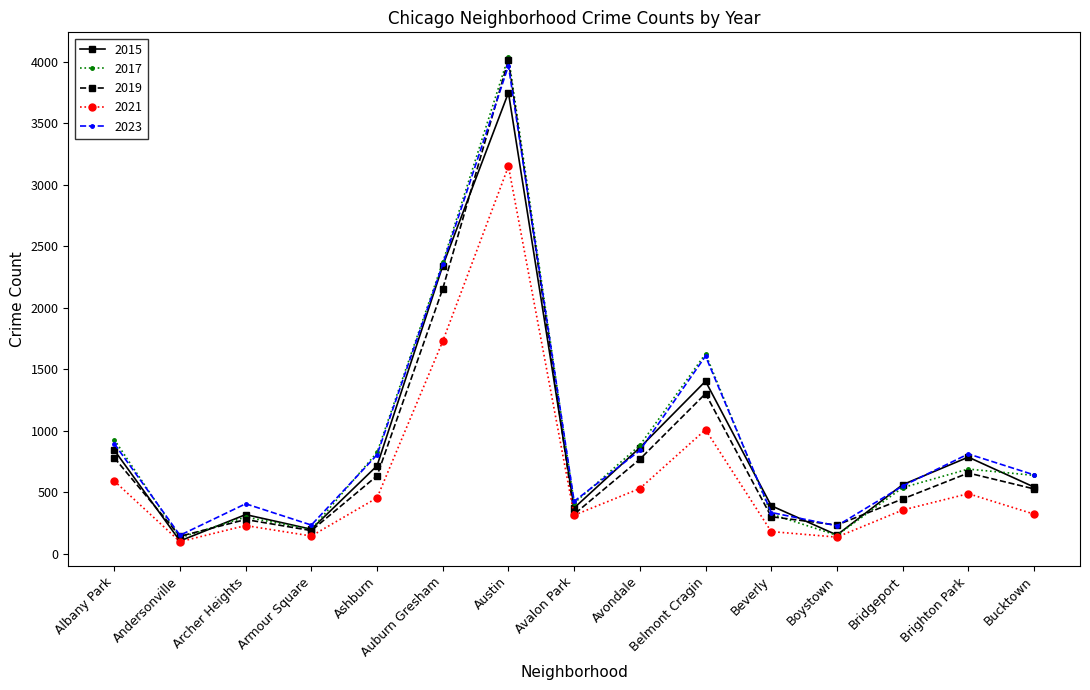

Is the value of 2021 at Belmont Cragin greater than the value of 2017 at Andersonville?

Yes